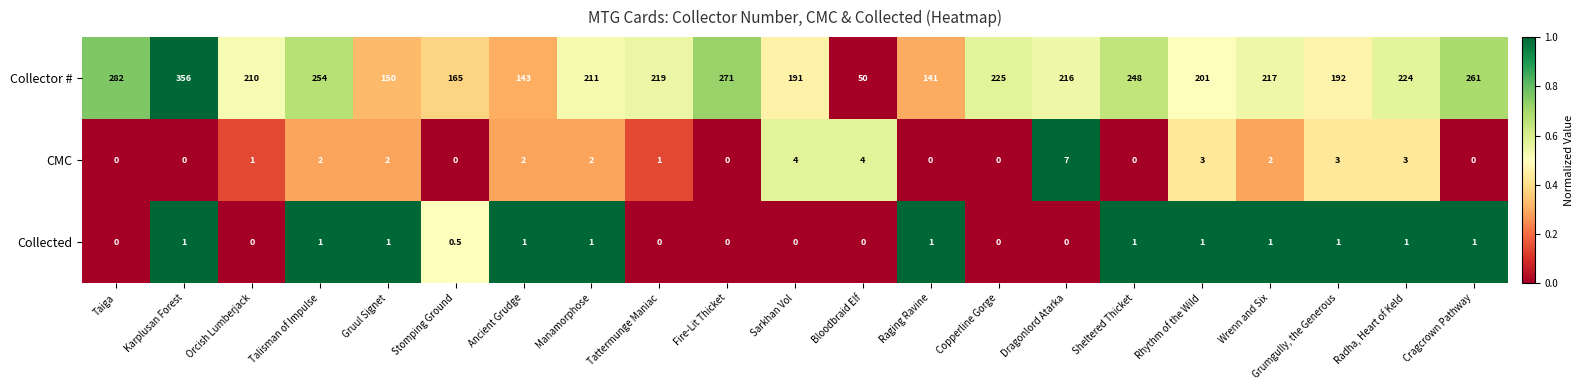

Rank the series by their maximum value, from highest to lowest.

Collector #, CMC, Collected